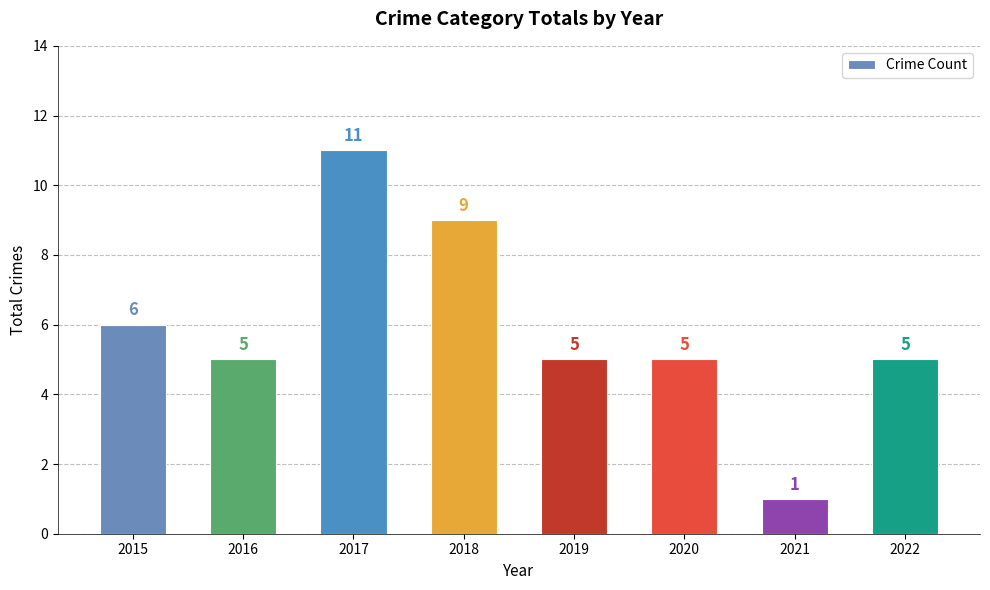

What is the difference between the values at 2019 and 2018?

4